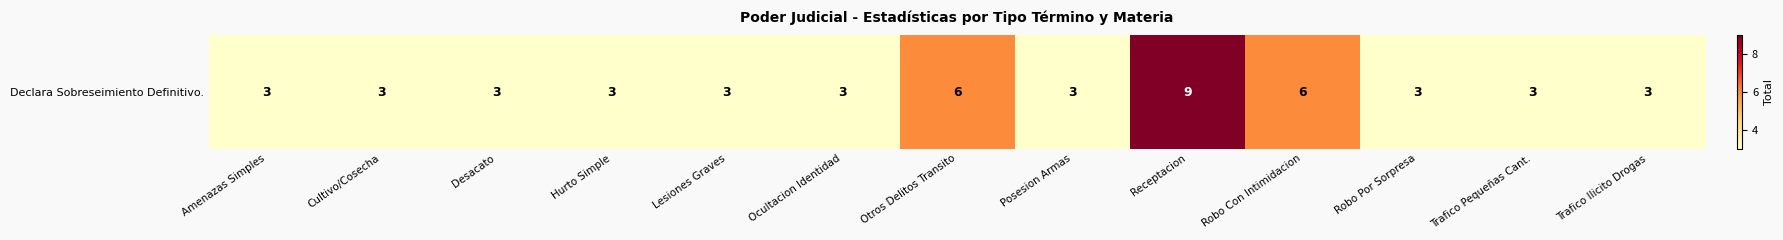

What is the smallest value displayed?

3